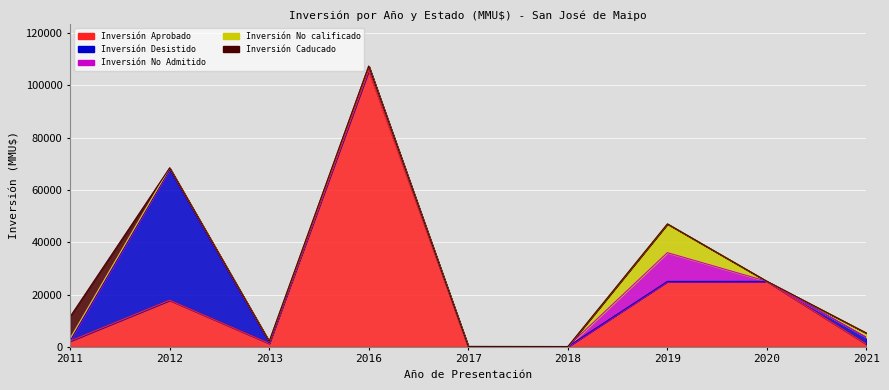

What is the value of the Inversión Aprobado point at the 4th from the left?

105648